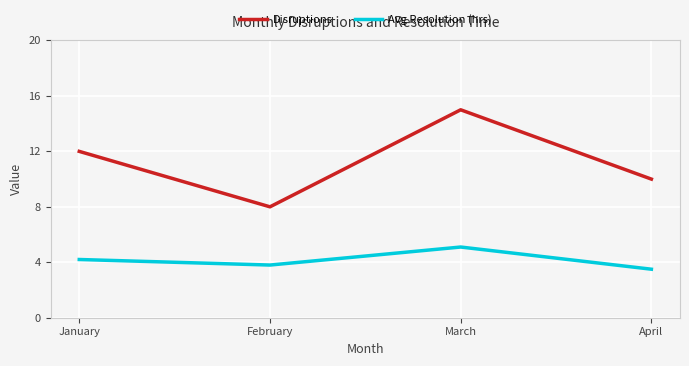

Which series has the largest total across all categories?

Disruptions